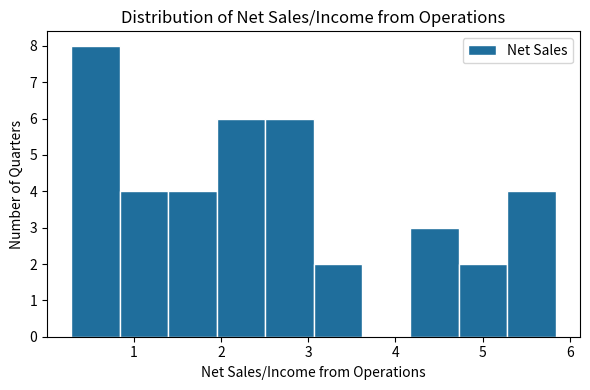

Reading left to right, transcribe this chart: for each bar, give the range it covers on the x-axis and its height. Neither the bar edges nor the heights are printed on the chart, so give them approximately, as read against the axes.

0.3 to 0.8: 8
0.8 to 1.4: 4
1.4 to 1.9: 4
1.9 to 2.5: 6
2.5 to 3.1: 6
3.1 to 3.6: 2
3.6 to 4.2: 0
4.2 to 4.7: 3
4.7 to 5.3: 2
5.3 to 5.8: 4